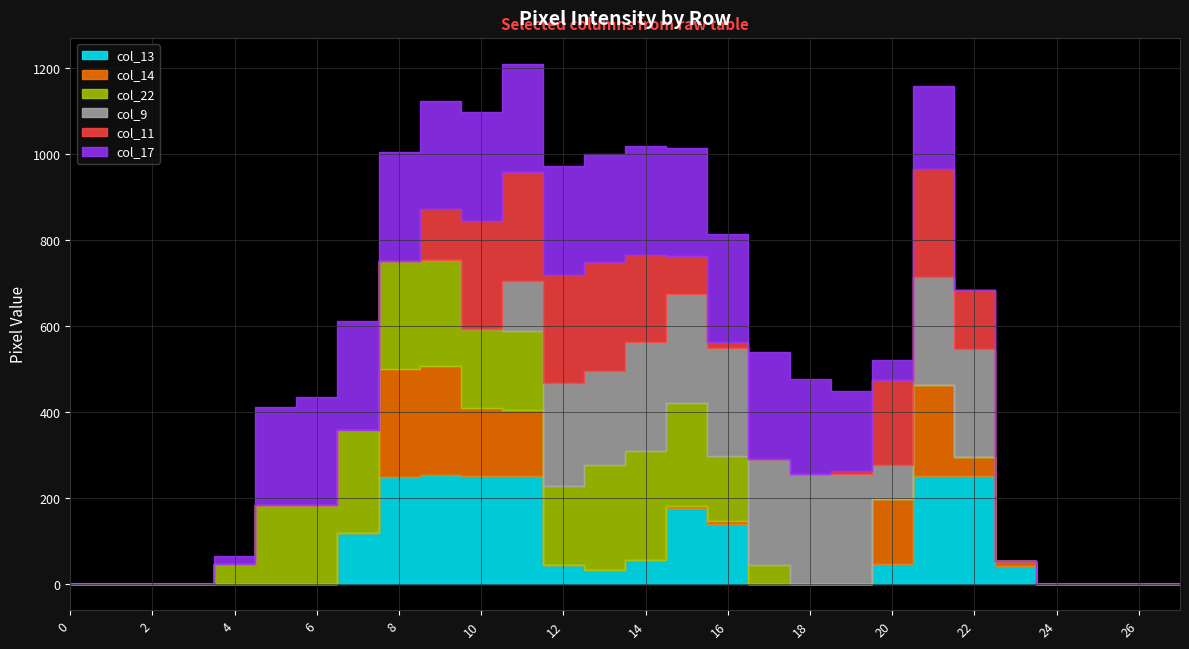

How many intersections are there between col_22 and col_13?

2